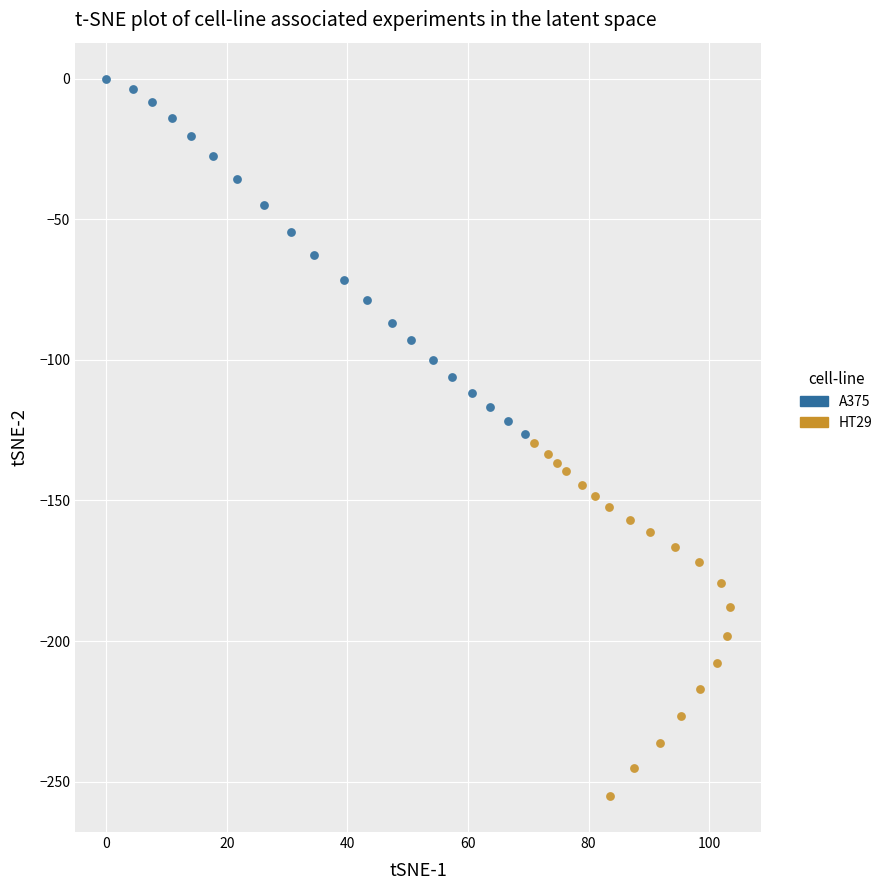

Which series reaches the minimum Y coordinate?

HT29